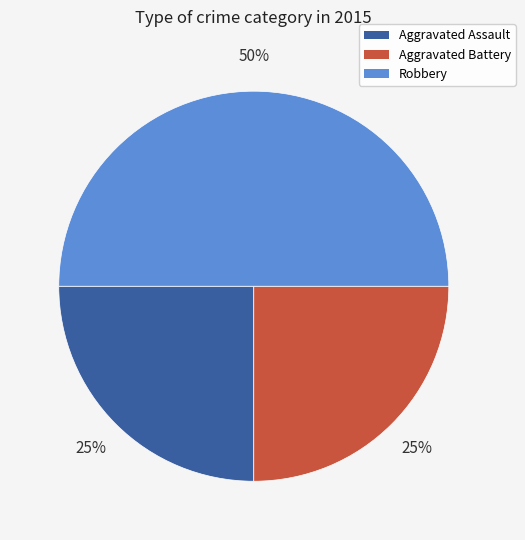

To the nearest percent, what percentage of the pie is Aggravated Battery?

25%